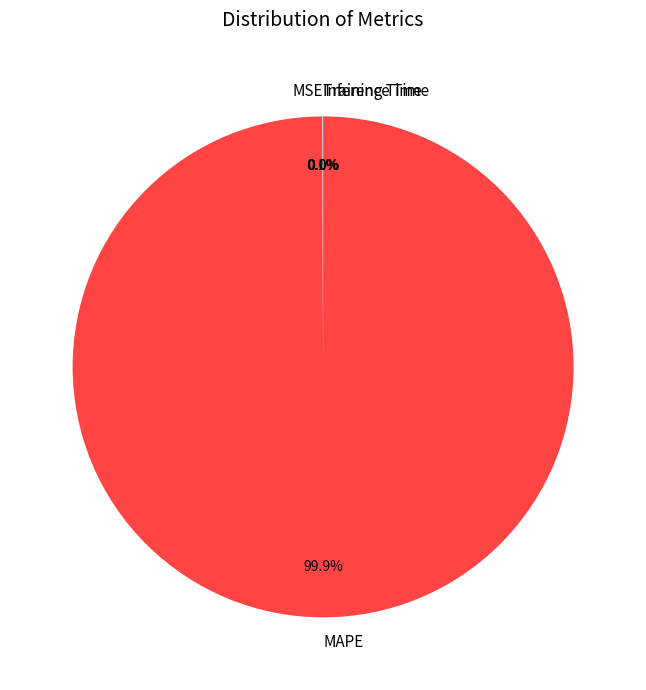

To the nearest percent, what is the difference between the largest and smallest slice percentages?

100%